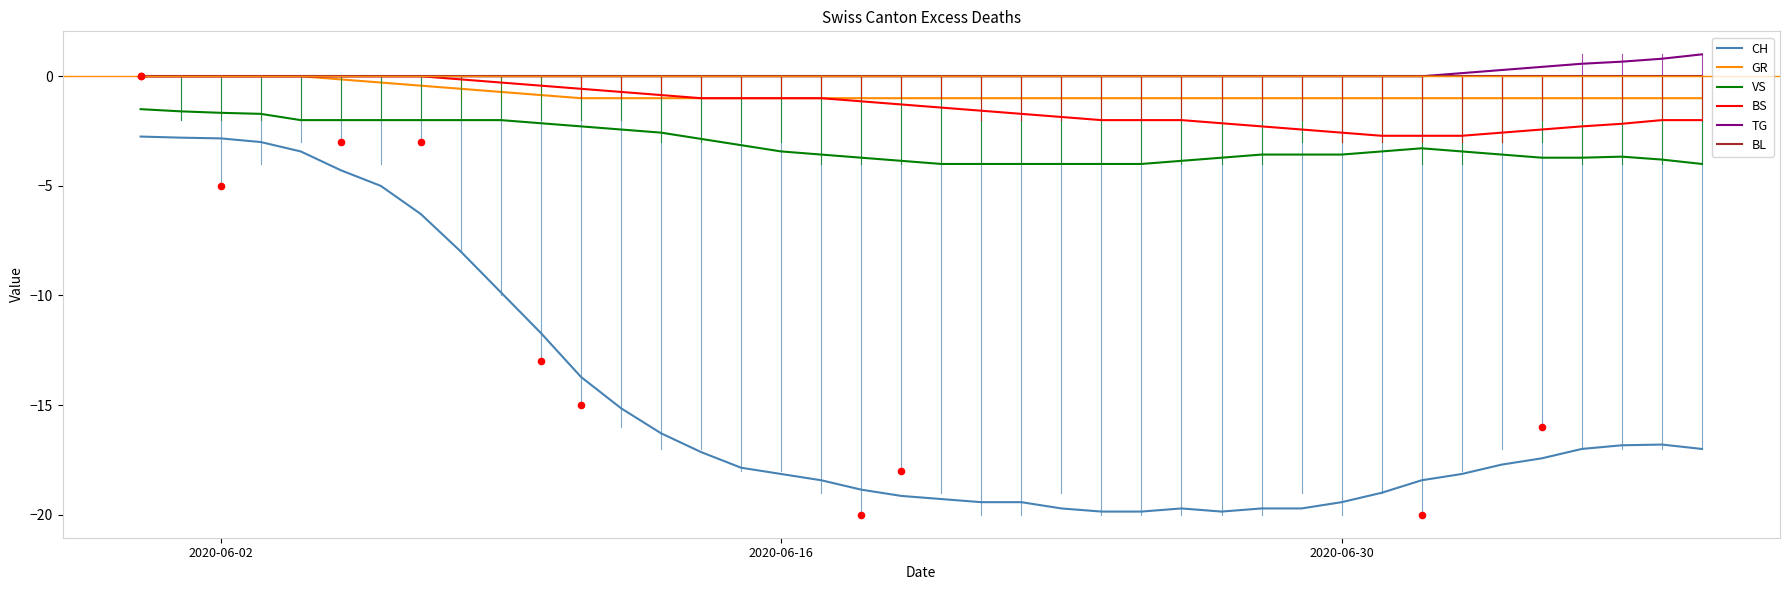

Which series has the largest Y range (max minus min)?

CH